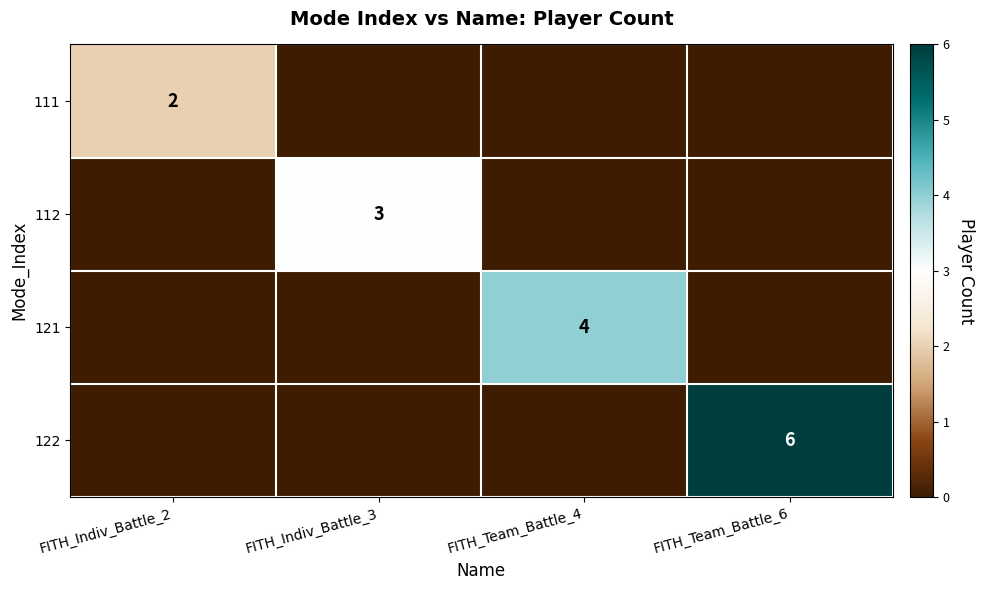

The 122 series shows 6 at FITH_Team_Battle_6. True or false?

True